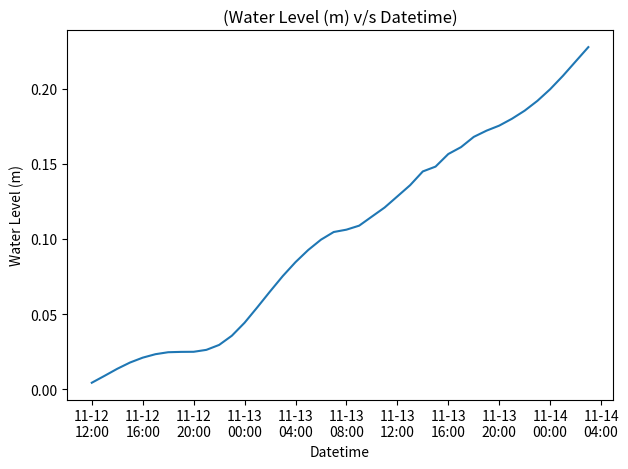

What is the average value?

0.1